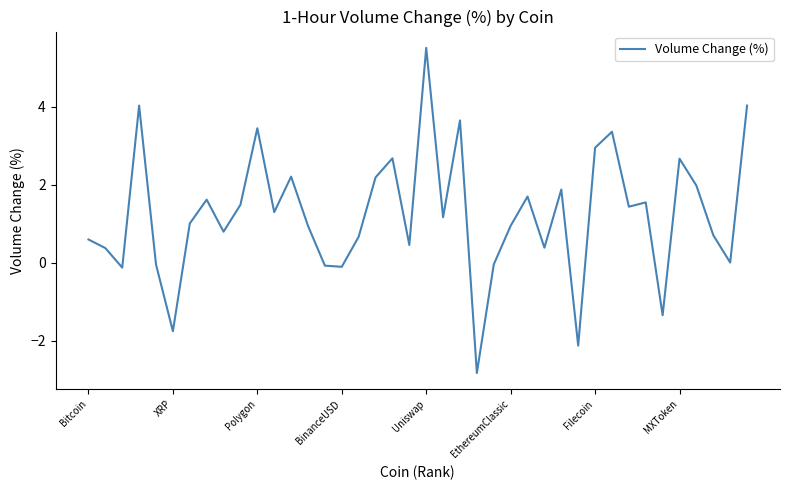

What is the smallest value displayed?

-2.8